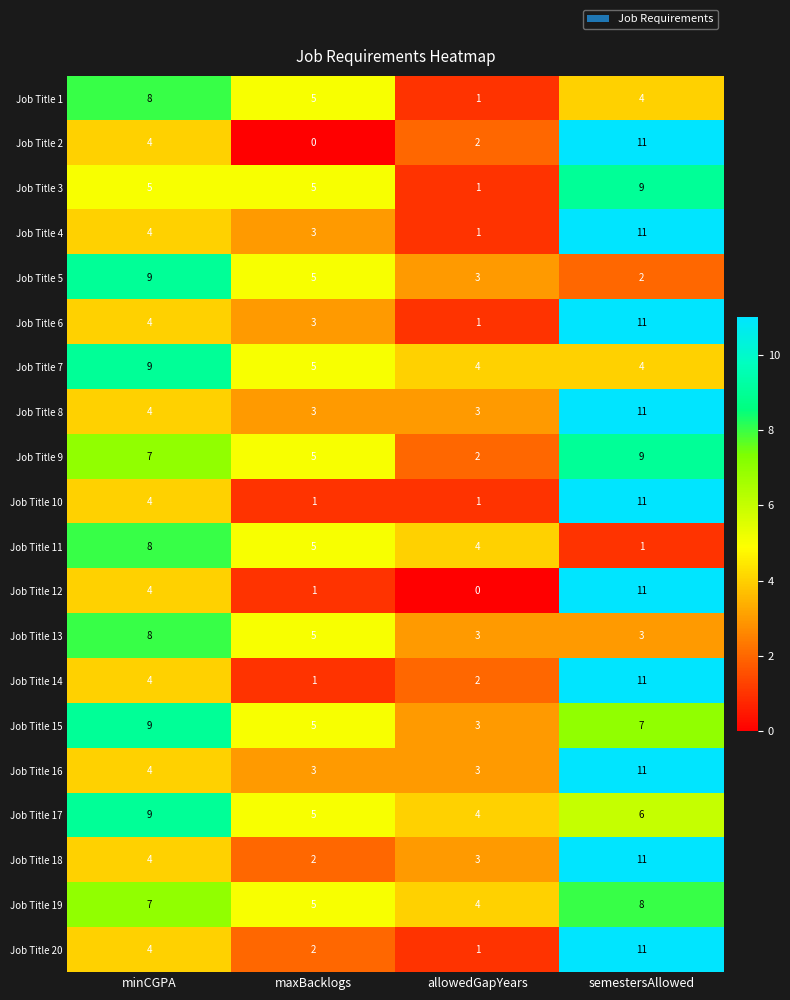

What is the difference between the maximum and second lowest values in the Job Title 15 series?

4